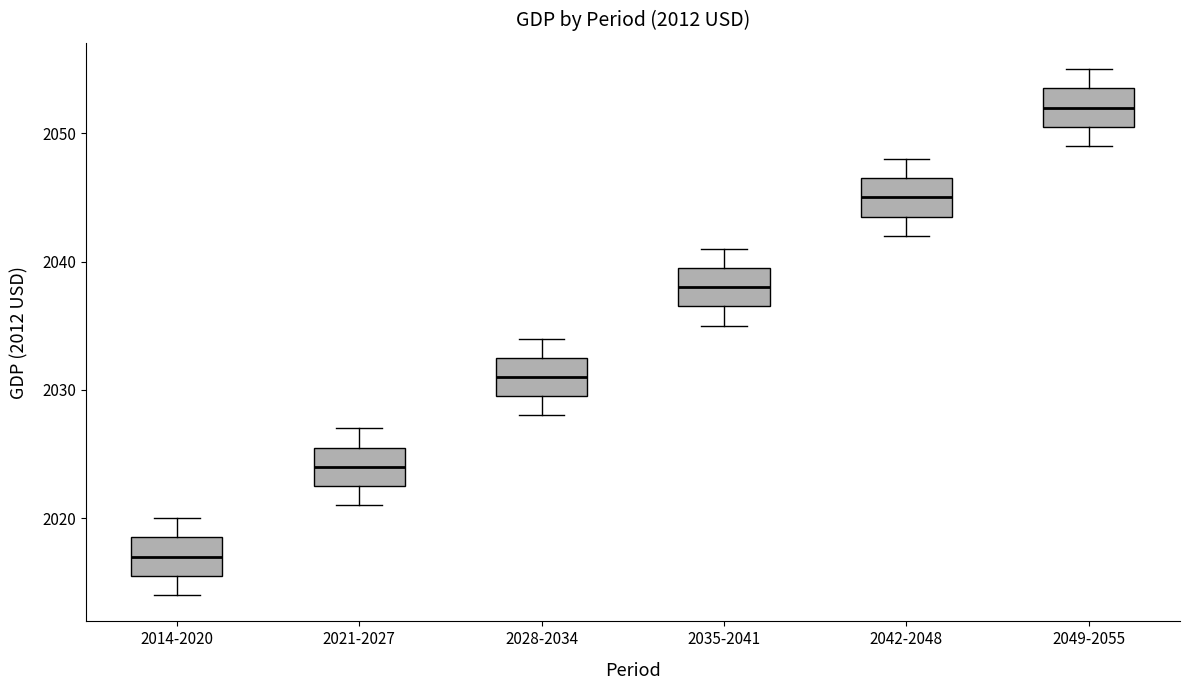

Which box's median line is the highest?

2049-2055